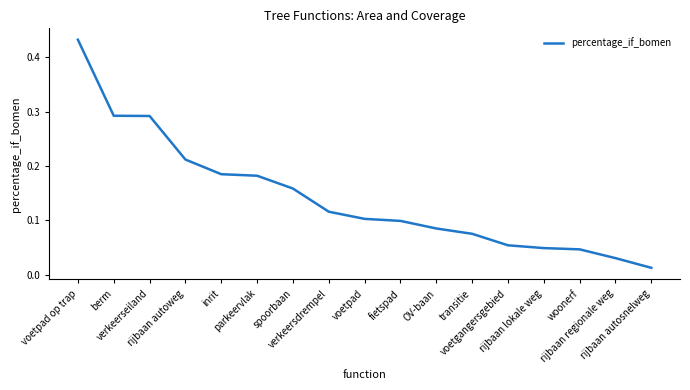

True or false: the data shows 0.1 at transitie.

False